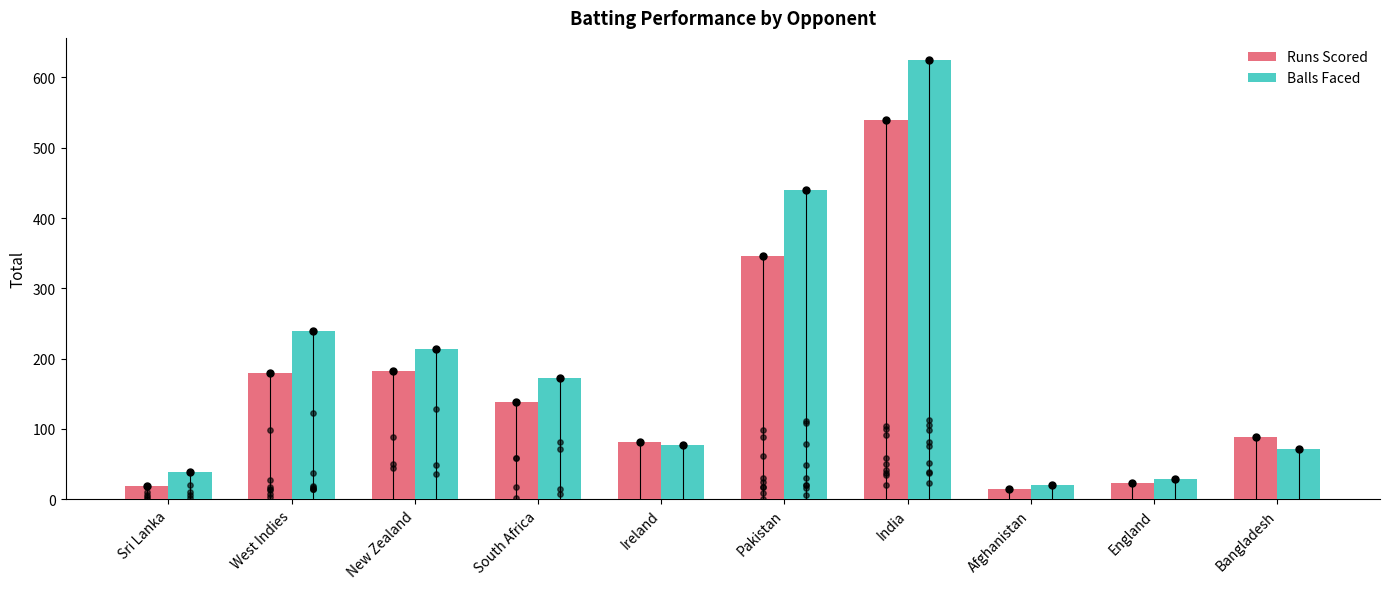

What is the total value across all series at India?

1164